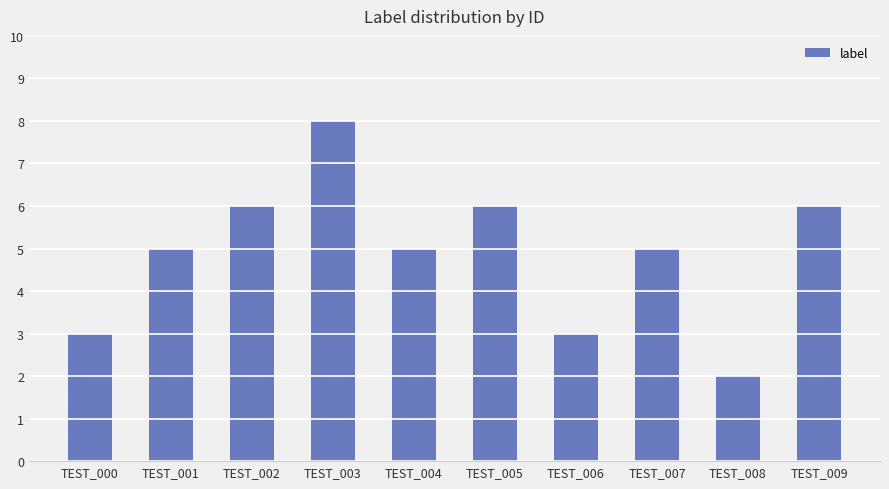

Which category has the lowest value across all series?

TEST_008